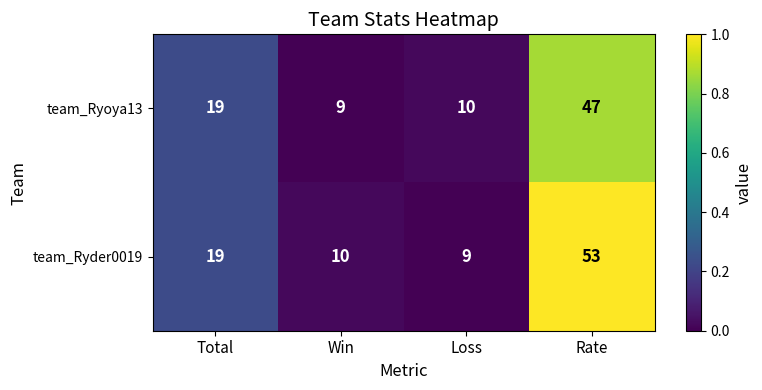

How many values in the team_Ryder0019 series are below 19?

2